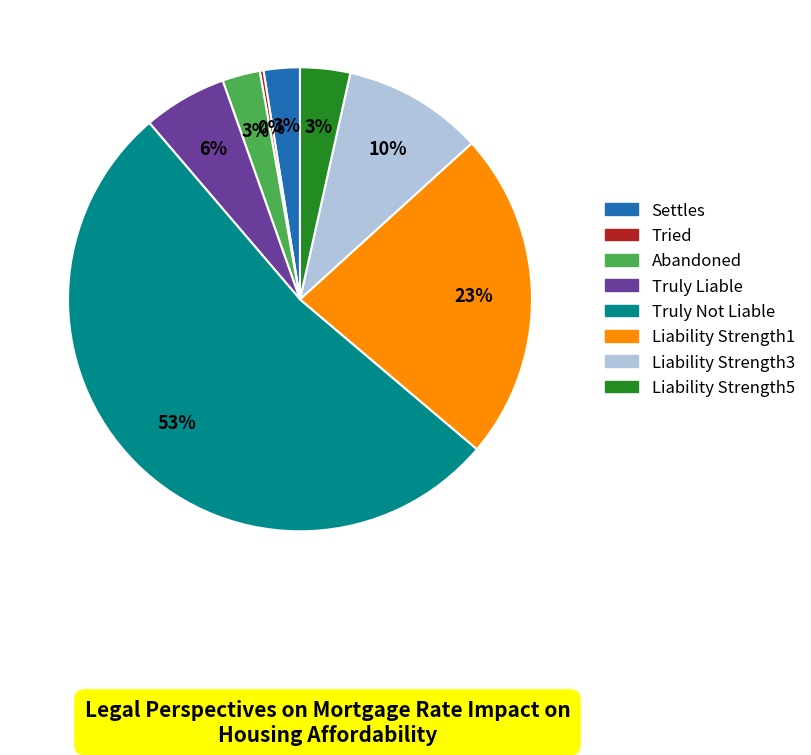

Is it true that Settles is 16% of the pie?

False